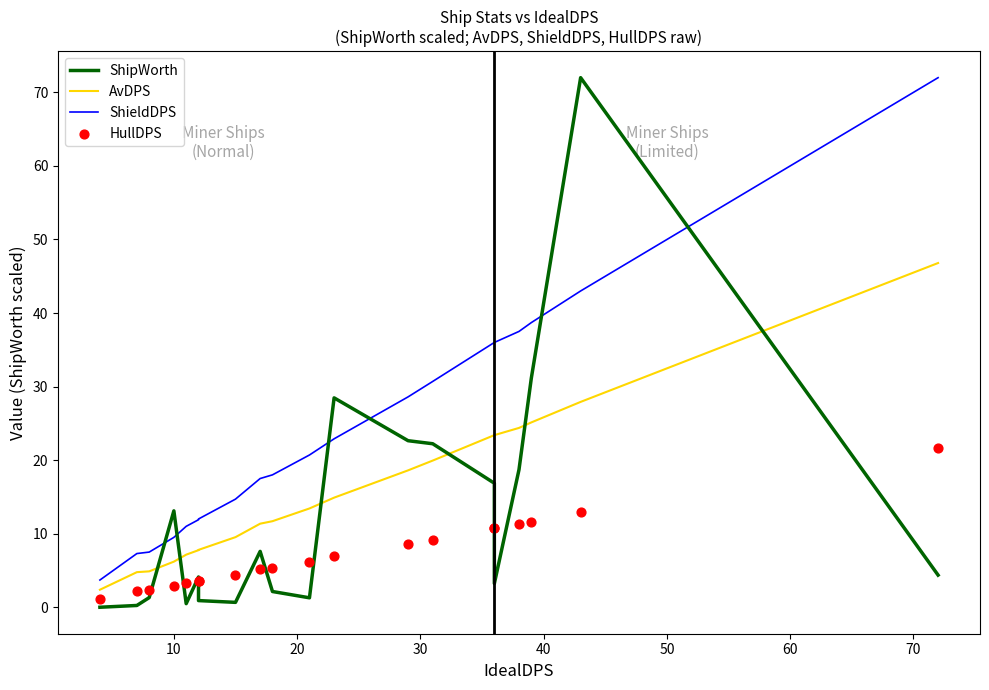

At how many categories does at least one series exceed 20?

10